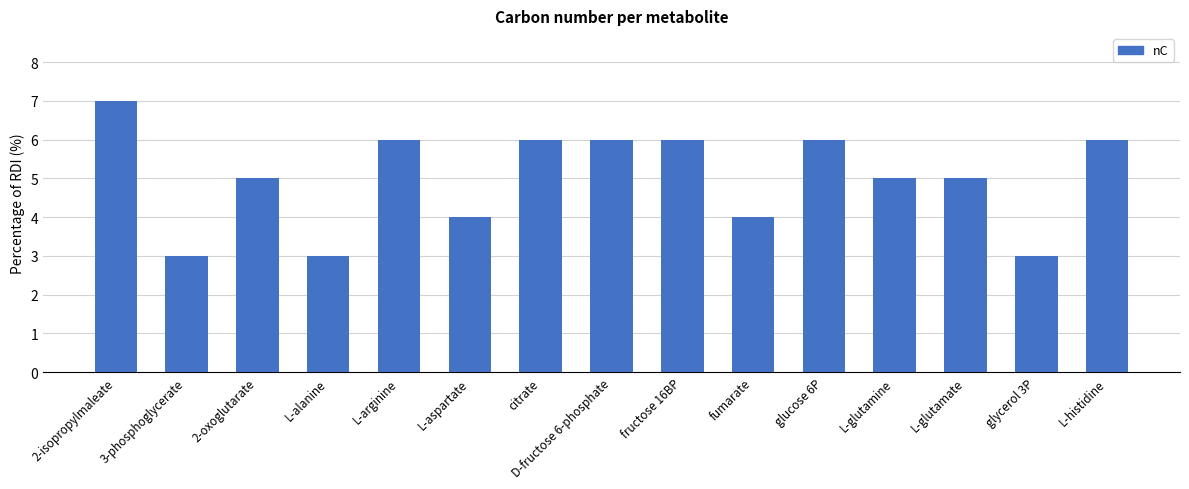

What is the label of the 8th bar from the left?

D-fructose 6-phosphate